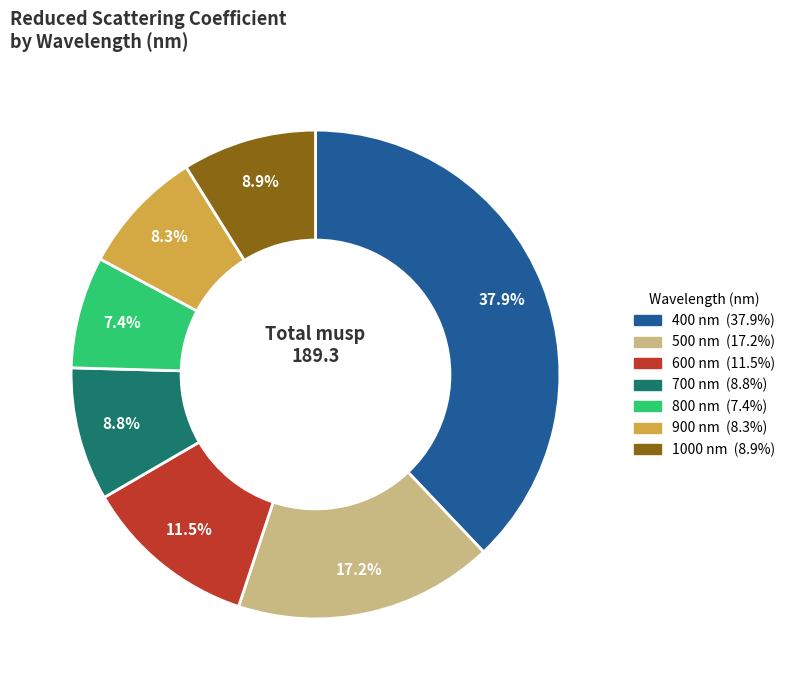

True or false: 800 accounts for 20% of the total.

False